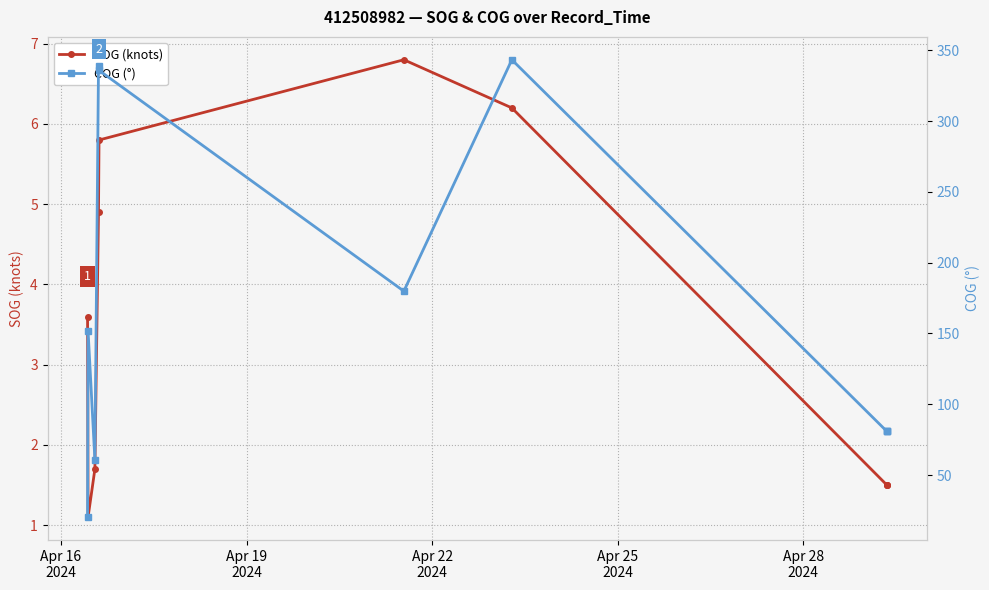

Which has a higher value, Apr 16
2024 or Apr 25
2024?

Apr 25
2024